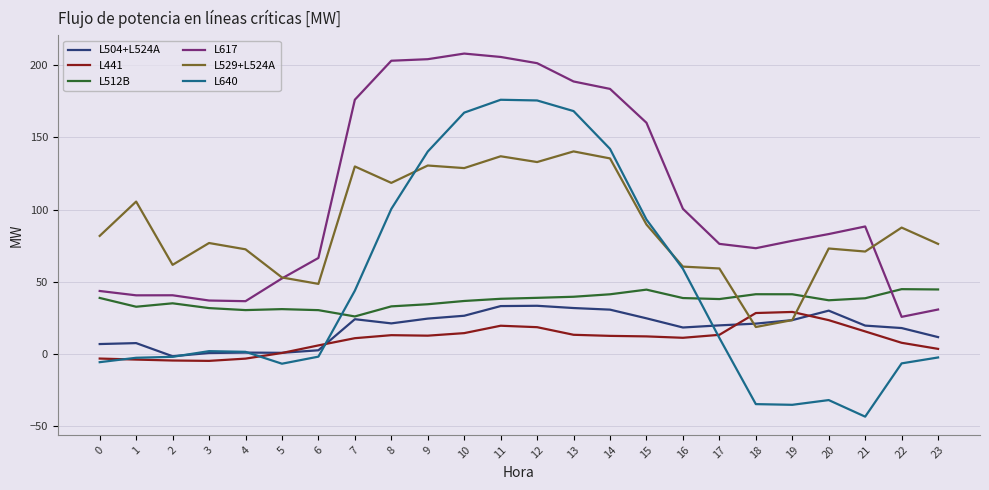

Is the value of L441 at 13 greater than the value of L504+L524A at 11?

No